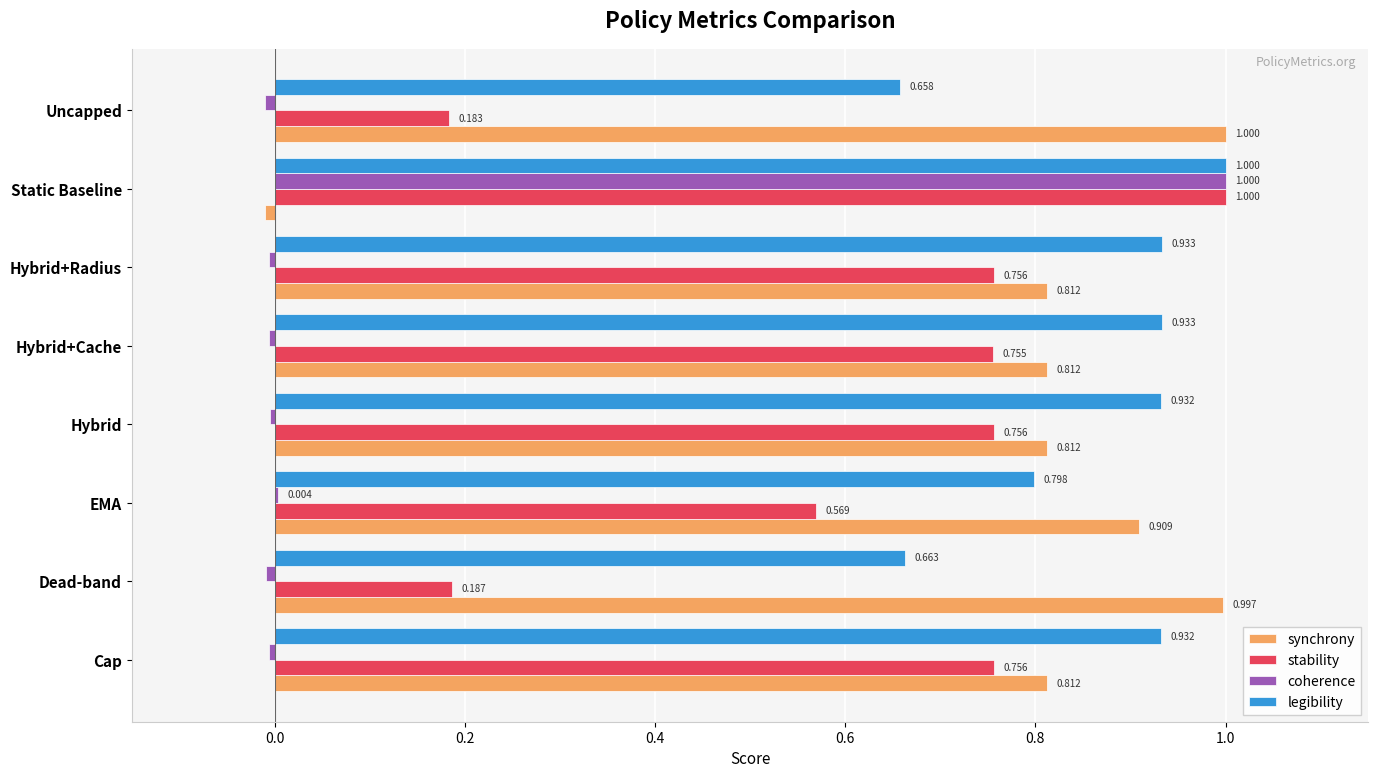

Which series has the largest total across all categories?

legibility